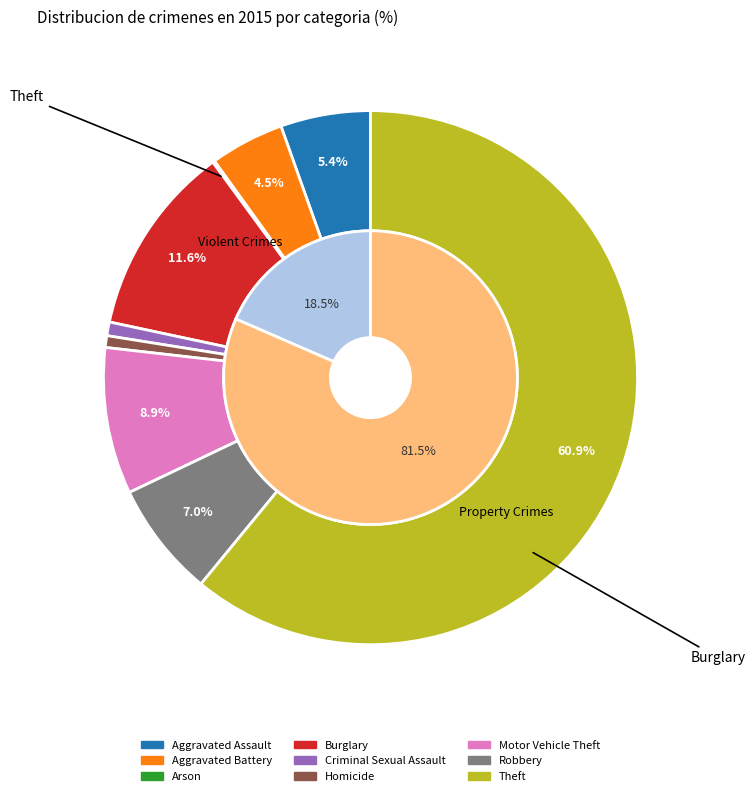

What is the majority slice?

Theft